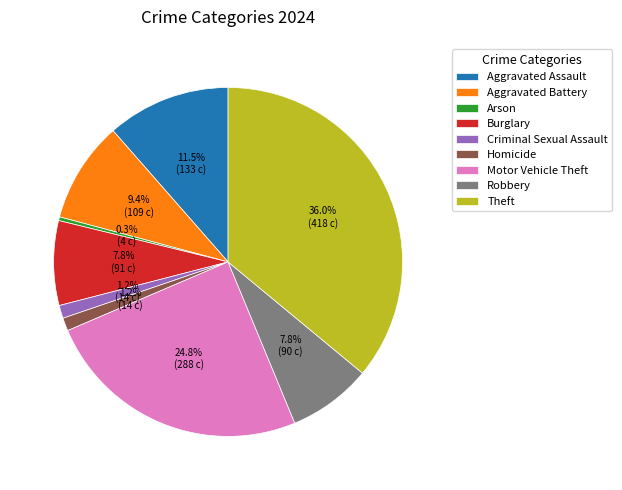

Do Homicide and Criminal Sexual Assault together represent more than half of the pie?

No